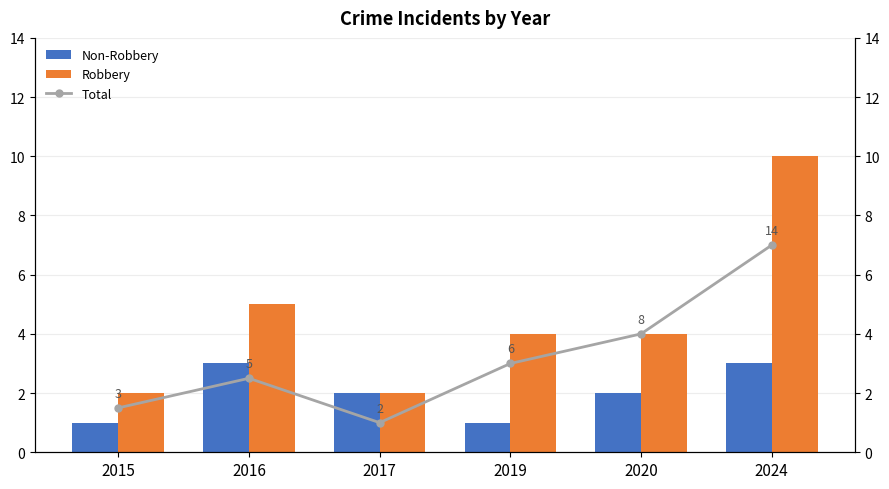

What is the sum of the Total values at 2016 and 2015?

8